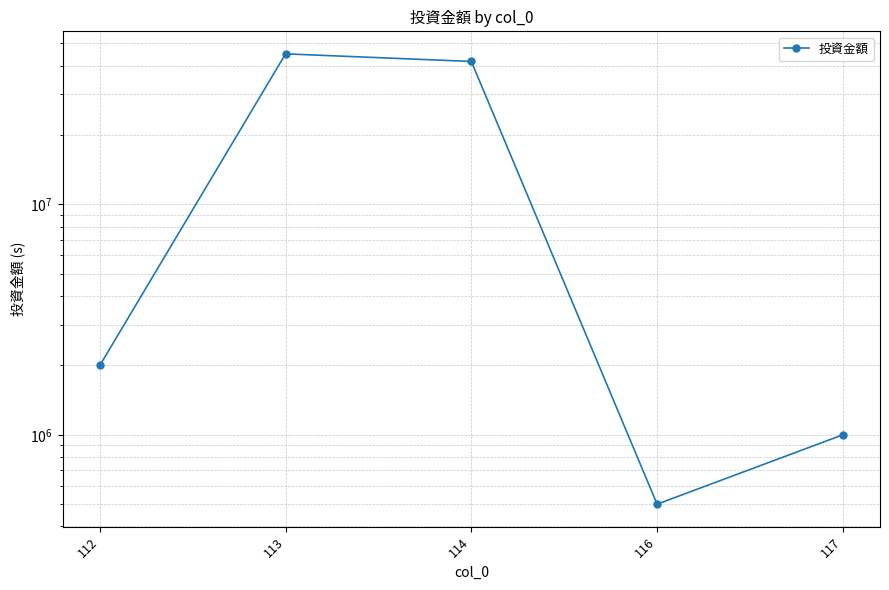

What is the value of the 2nd point from the left?

45000000